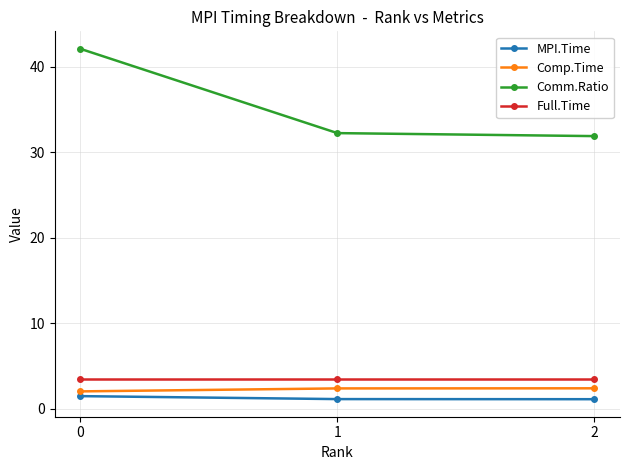

The Comp.Time series shows 2.4 at 1. True or false?

True